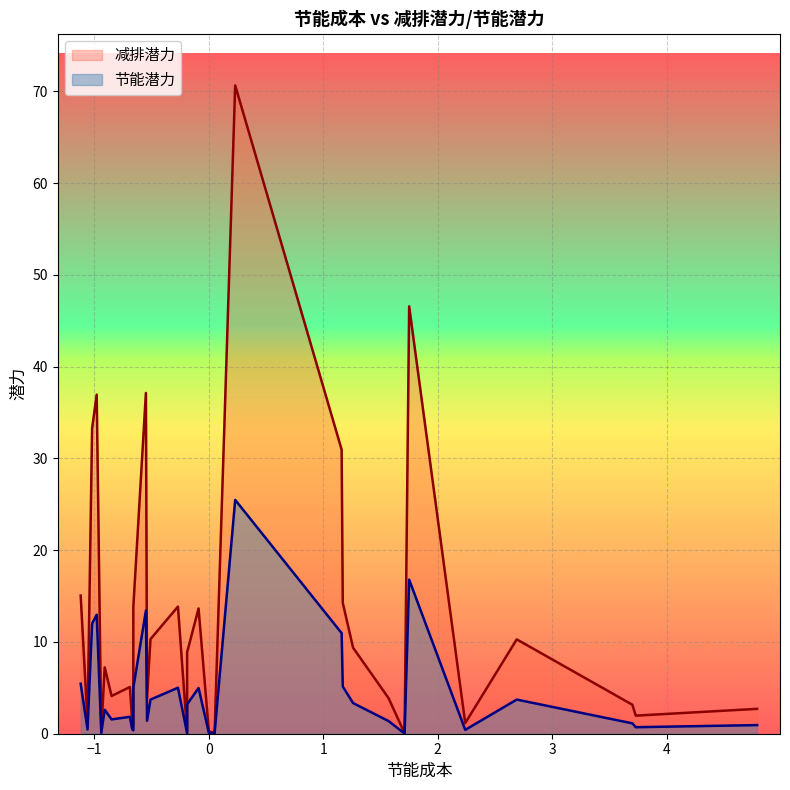

True or false: 减排潜力 and 节能潜力 intersect in this chart.

False